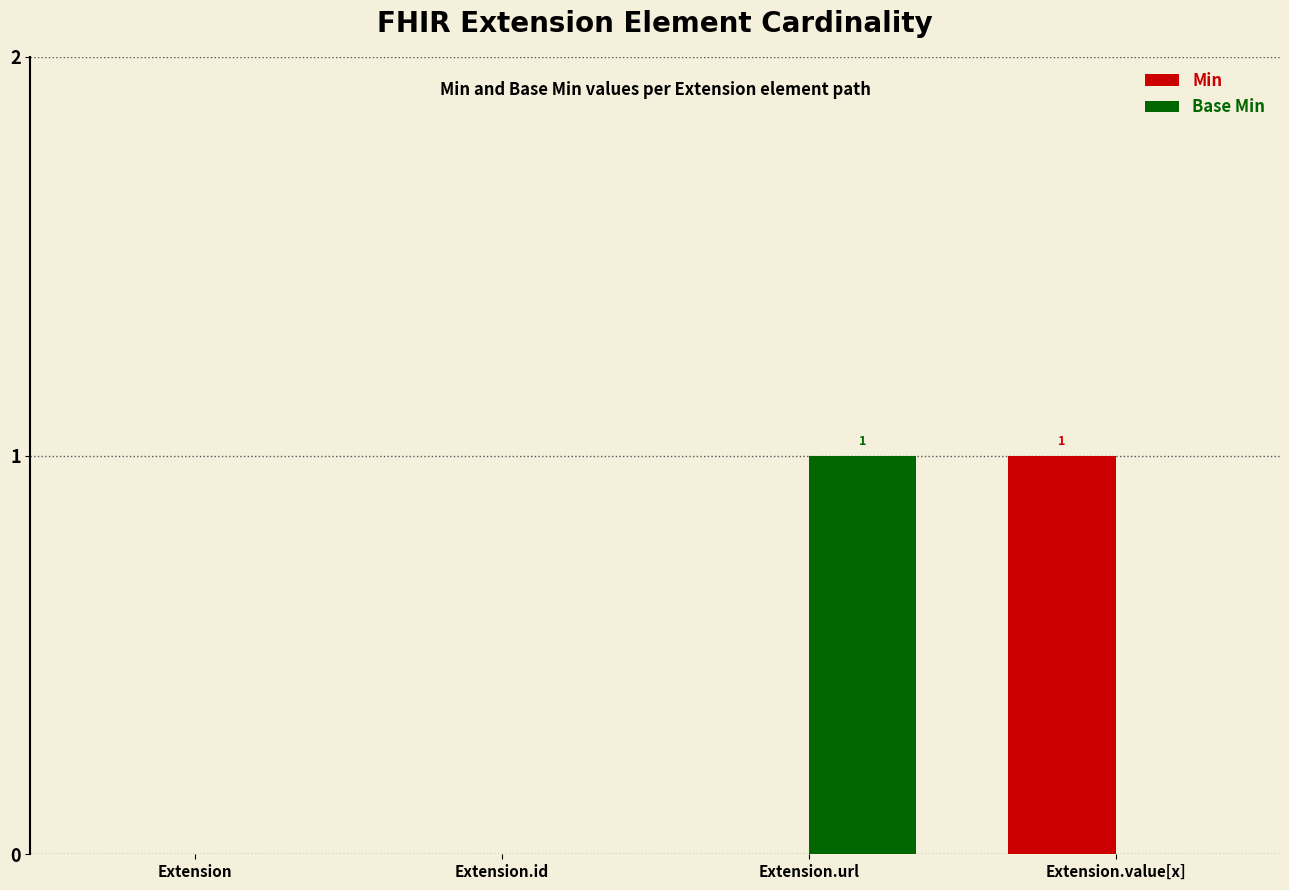

Is it true that Min equals 1 at Extension.url?

False